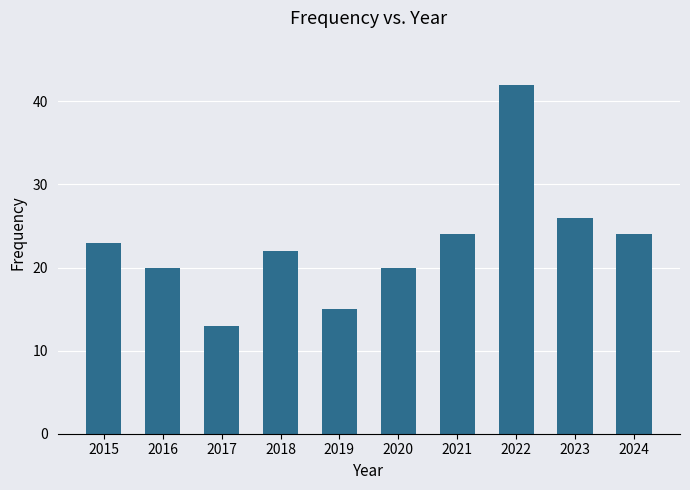

How many series are shown in this chart?

1